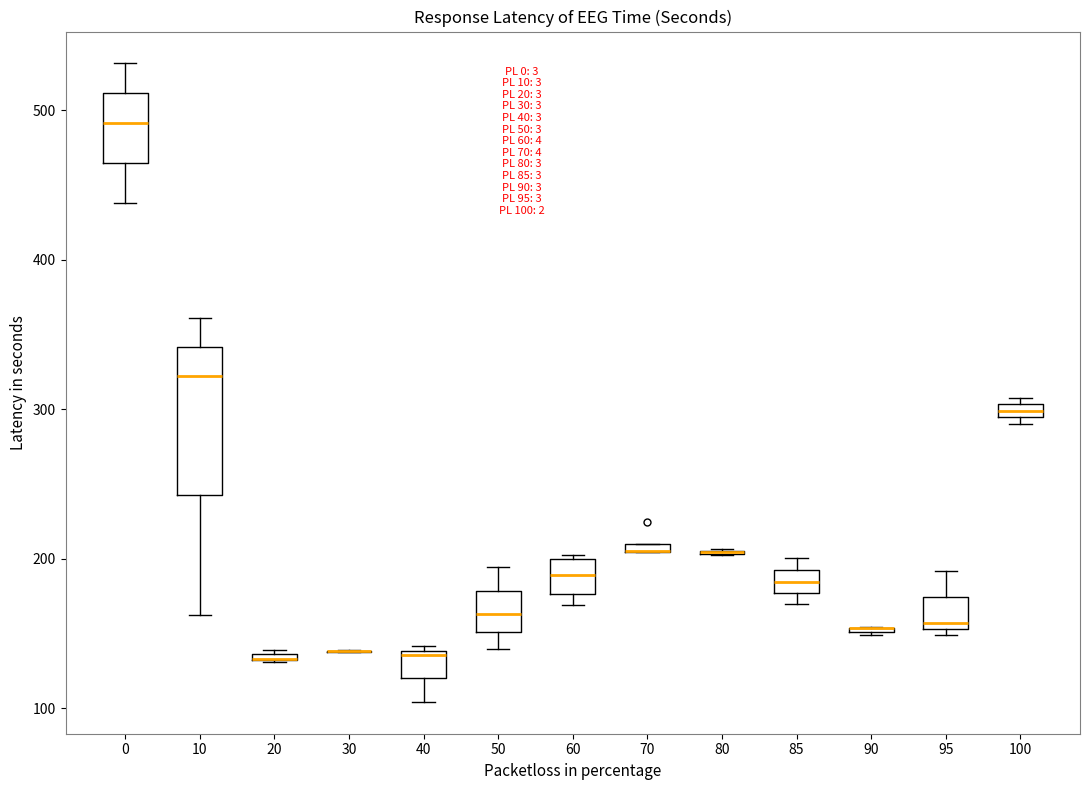

Comparing the boxes themselves (not the whiskers), which one is the tallest?

10